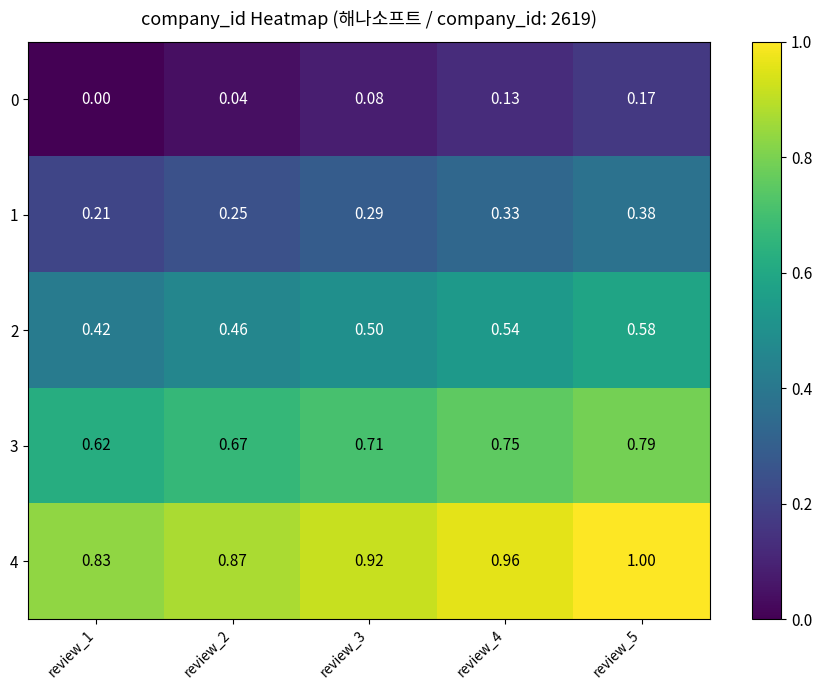

Is the value of 2 at review_2 greater than the value of 0 at review_3?

Yes